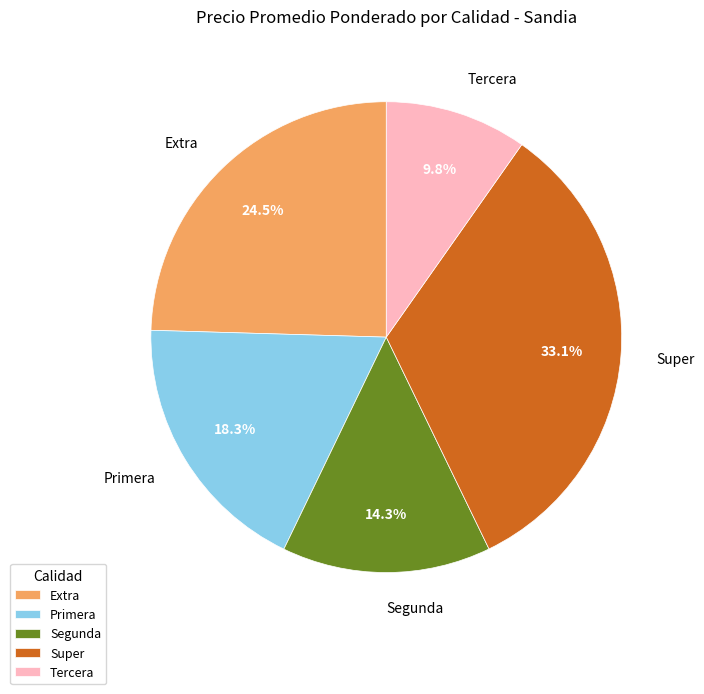

How many slices are in this pie chart?

5